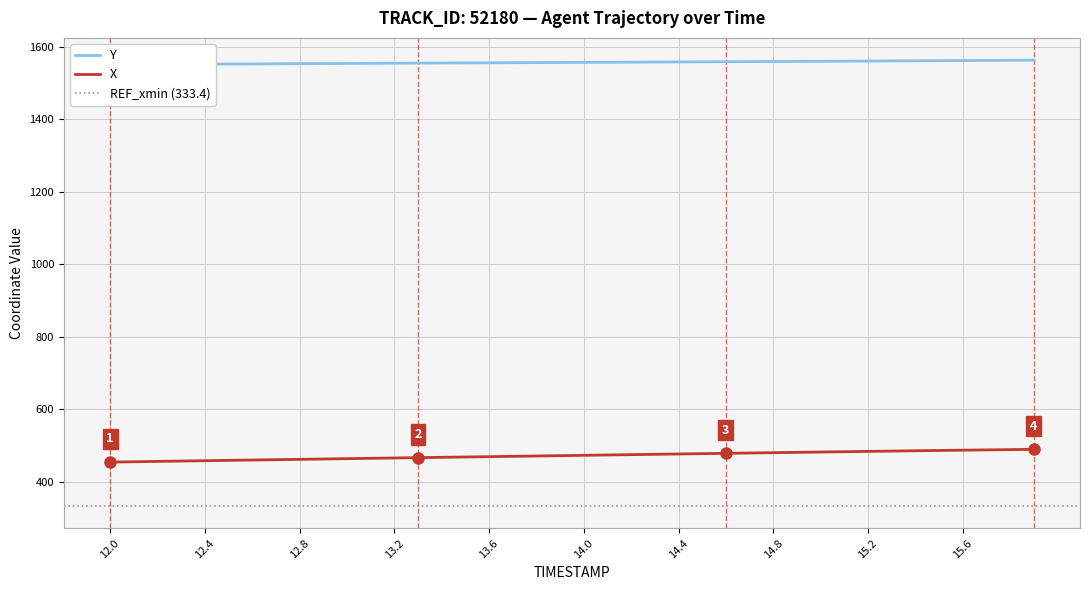

What is the lowest value of the X series?

454.4